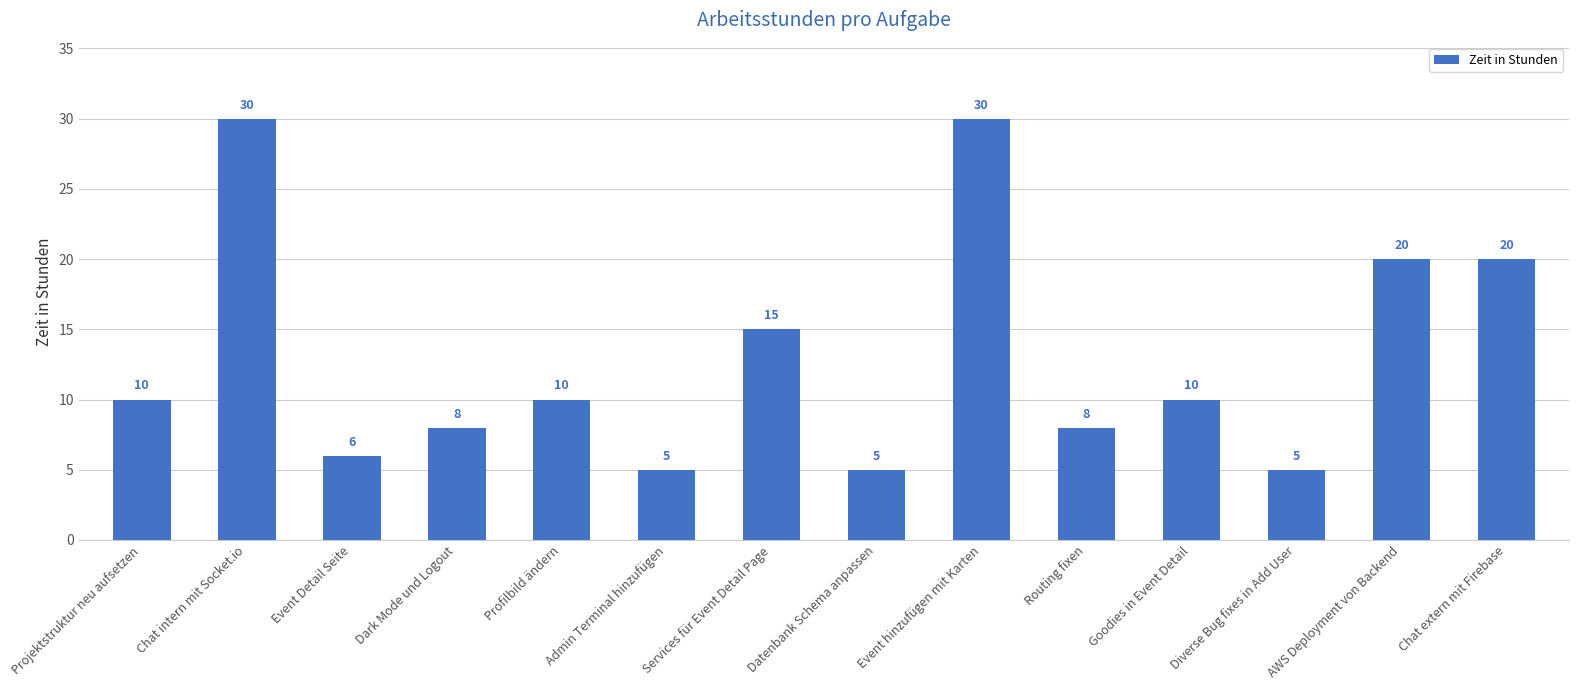

What is the value of the 10th bar from the left?

8